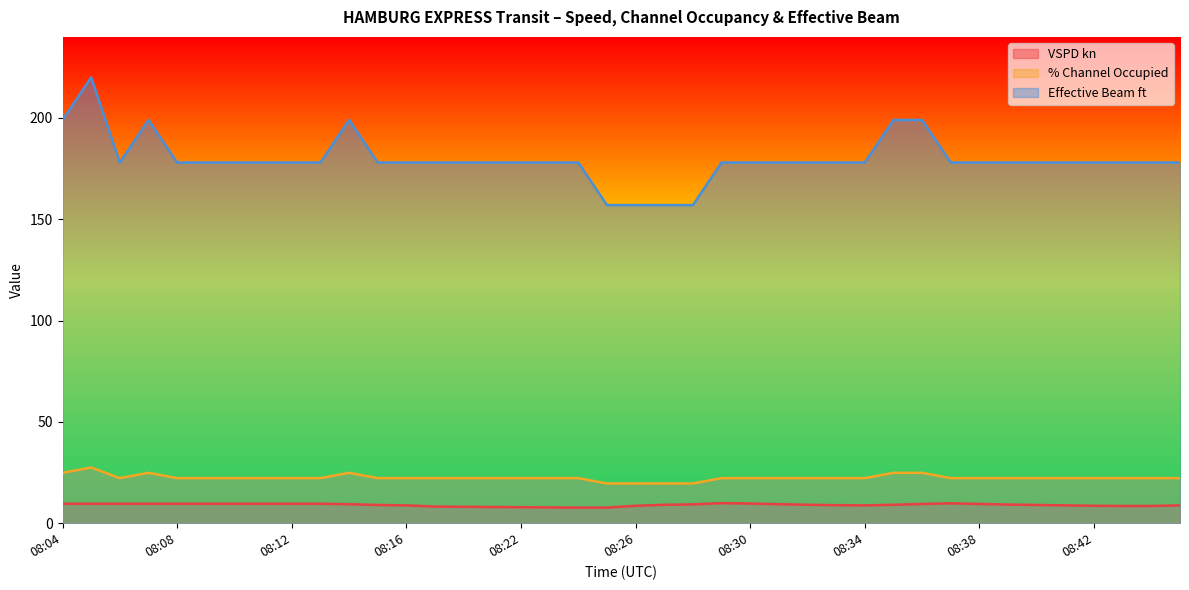

What are all the series names shown in the legend?

VSPD kn, % Channel Occupied, Effective Beam ft